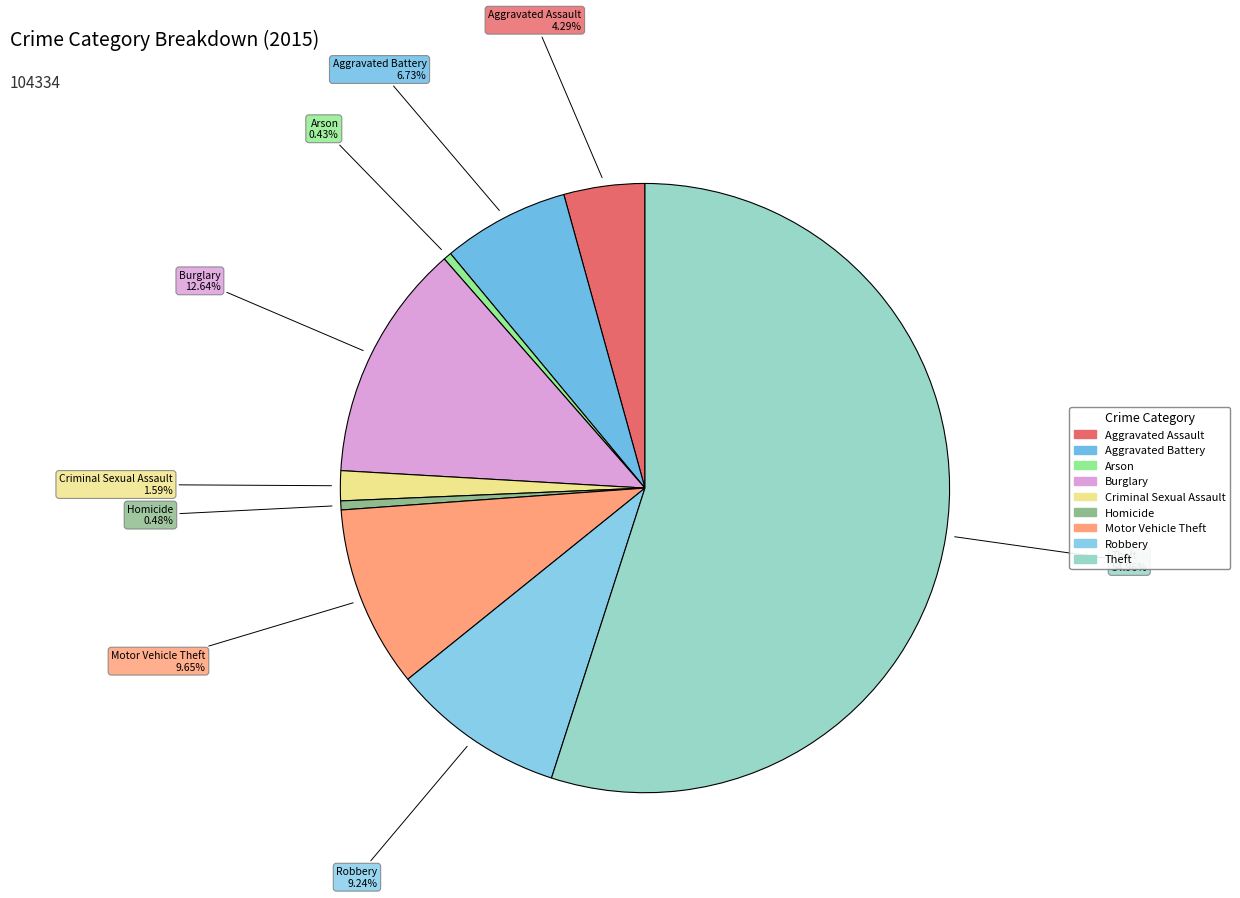

To the nearest percent, what is the difference between the Homicide and Criminal Sexual Assault slice percentages?

1%